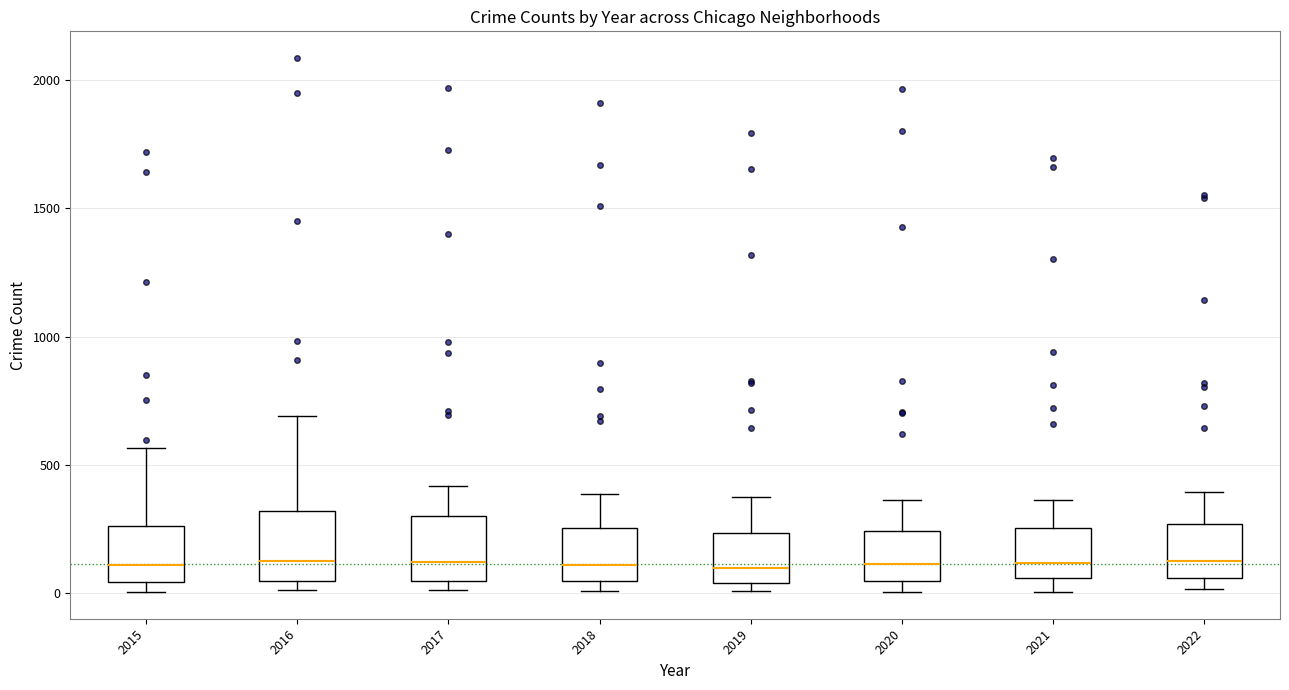

Reading left to right, read every box against the y-axis: the position of its median line, the range the box covers, and the ends of its whiskers. The values are not printed on the chart, so give them approximately, as read against the axis.

2015: median 100, box 50 to 250, whiskers 0 to 550
2016: median 150, box 50 to 300, whiskers 0 to 700
2017: median 100, box 50 to 300, whiskers 0 to 400
2018: median 100, box 50 to 250, whiskers 0 to 400
2019: median 100, box 50 to 250, whiskers 0 to 400
2020: median 100, box 50 to 250, whiskers 0 to 350
2021: median 100, box 50 to 250, whiskers 0 to 350
2022: median 150, box 50 to 250, whiskers 0 to 400